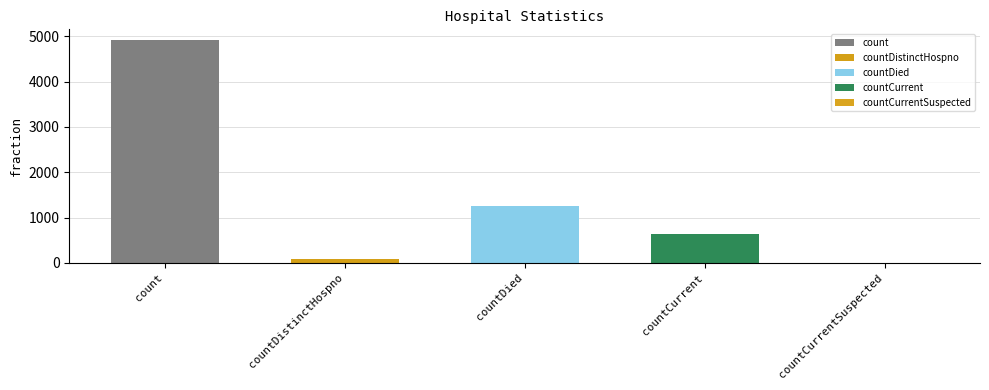

Approximately how many times larger is the value at countDistinctHospno compared to countCurrent?

0.1